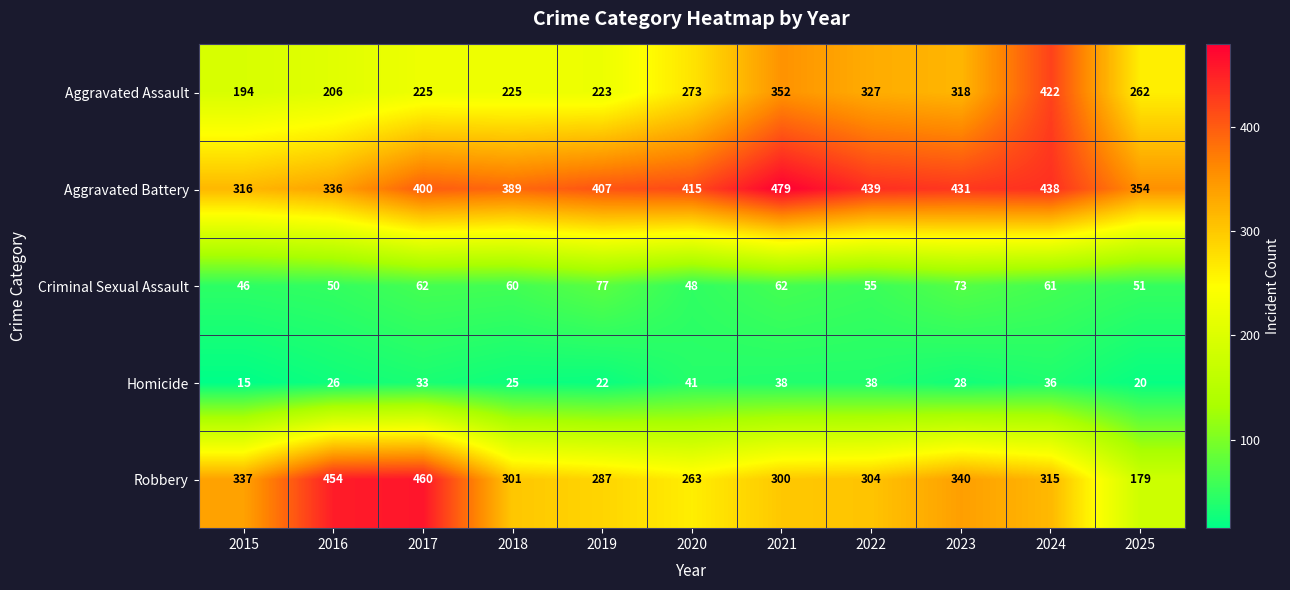

How many series are shown in this chart?

5